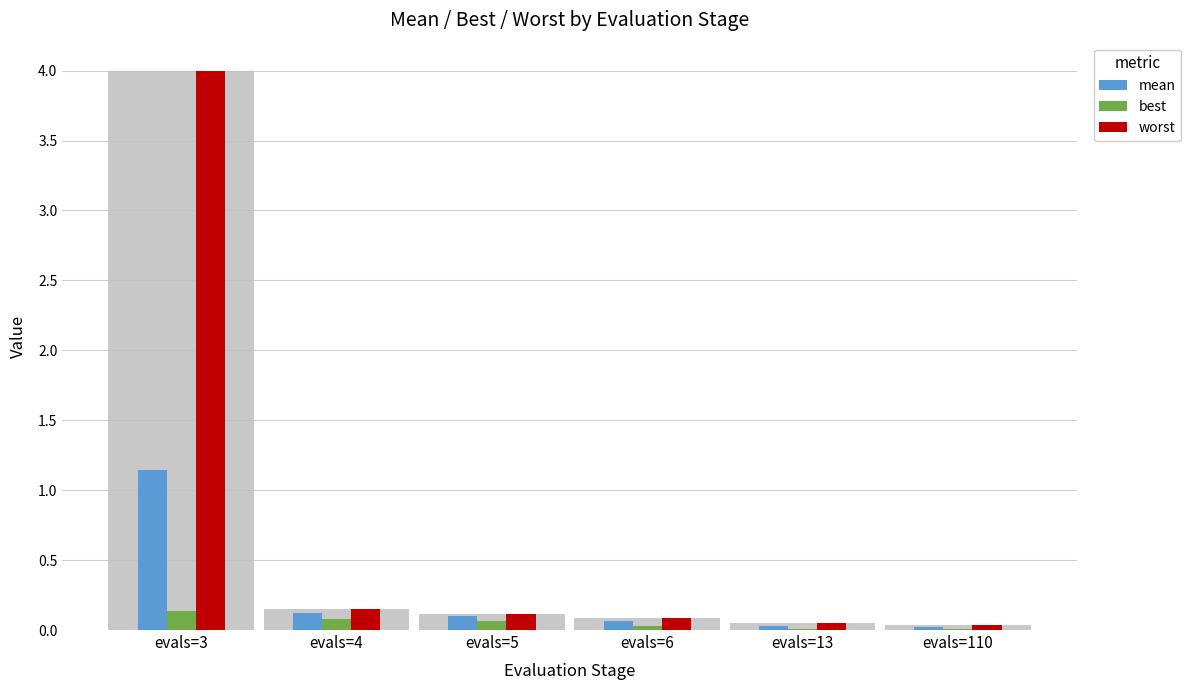

Which category has the highest value across all series?

evals=3